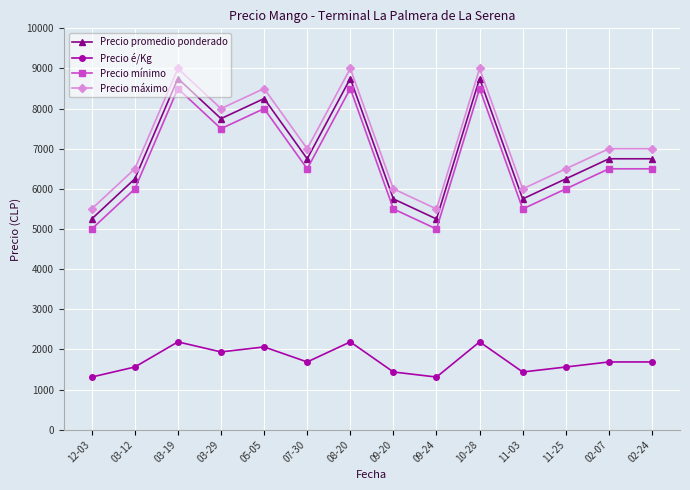

What is the smallest value displayed?

1312.0